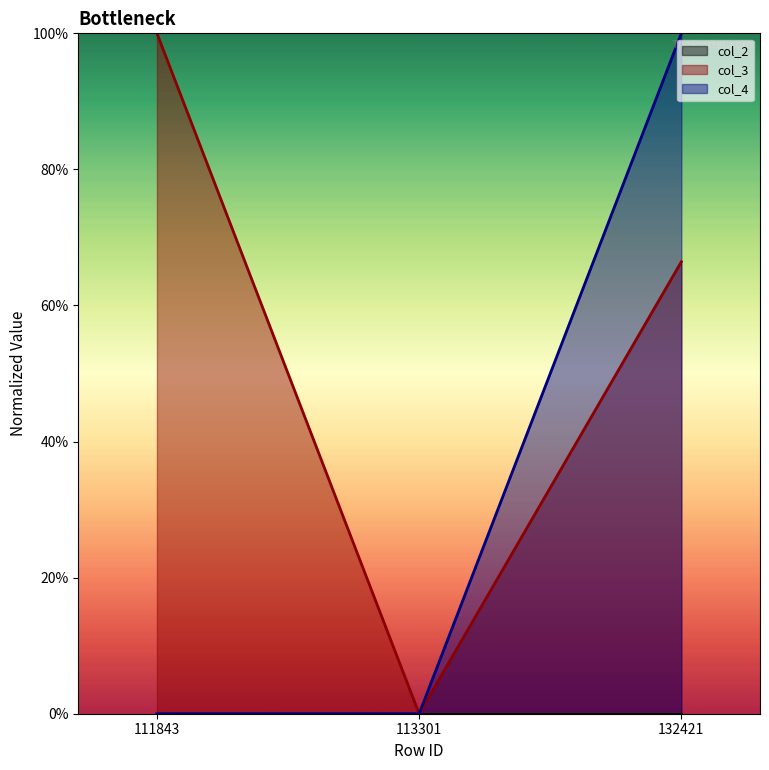

How many lines are shown in the chart?

2